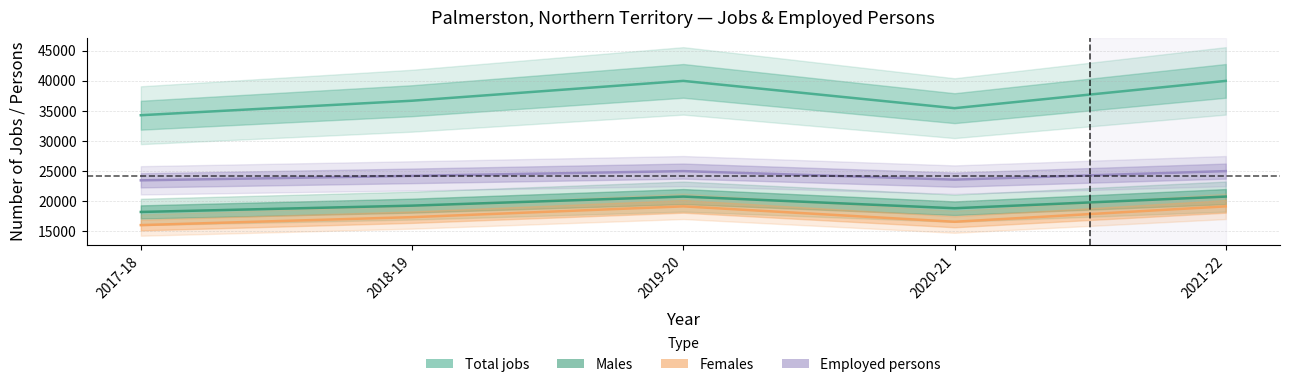

Count the number of categories in the chart.

5